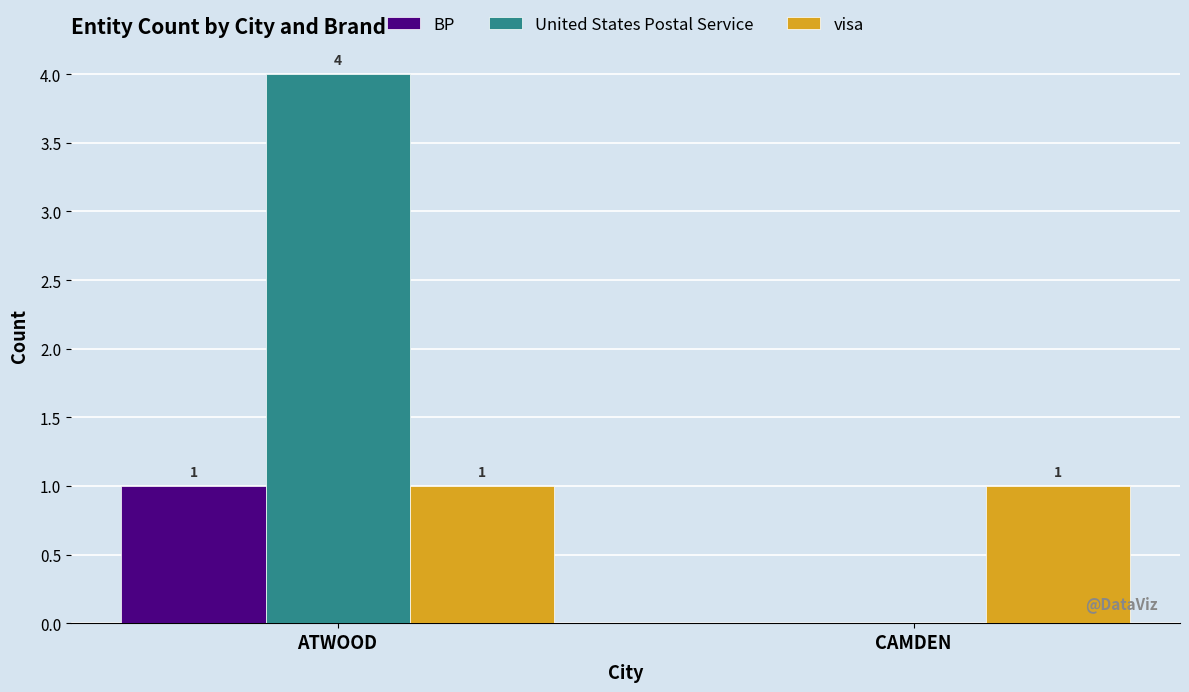

Which series has the largest total across all categories?

United States Postal Service